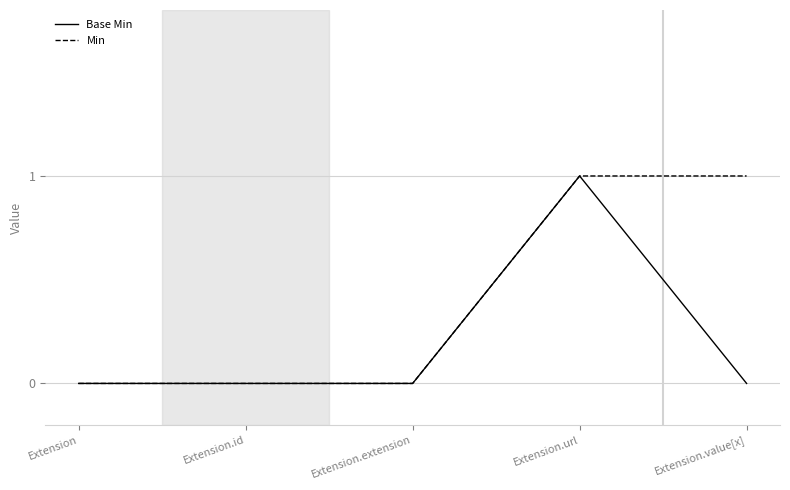

Rank the series by their average value, from highest to lowest.

Min, Base Min